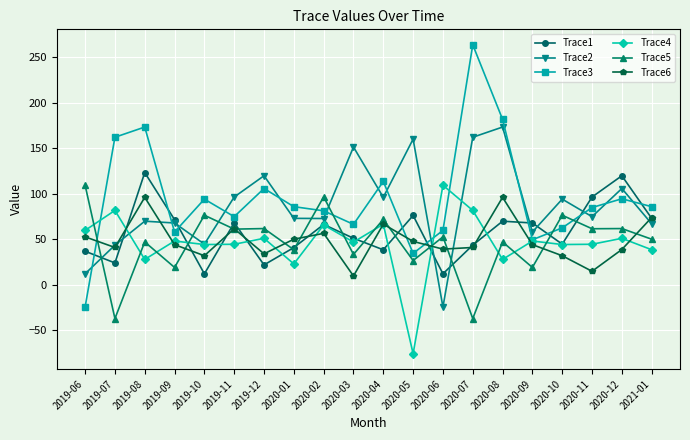

True or false: Trace1 and Trace6 intersect in this chart.

True